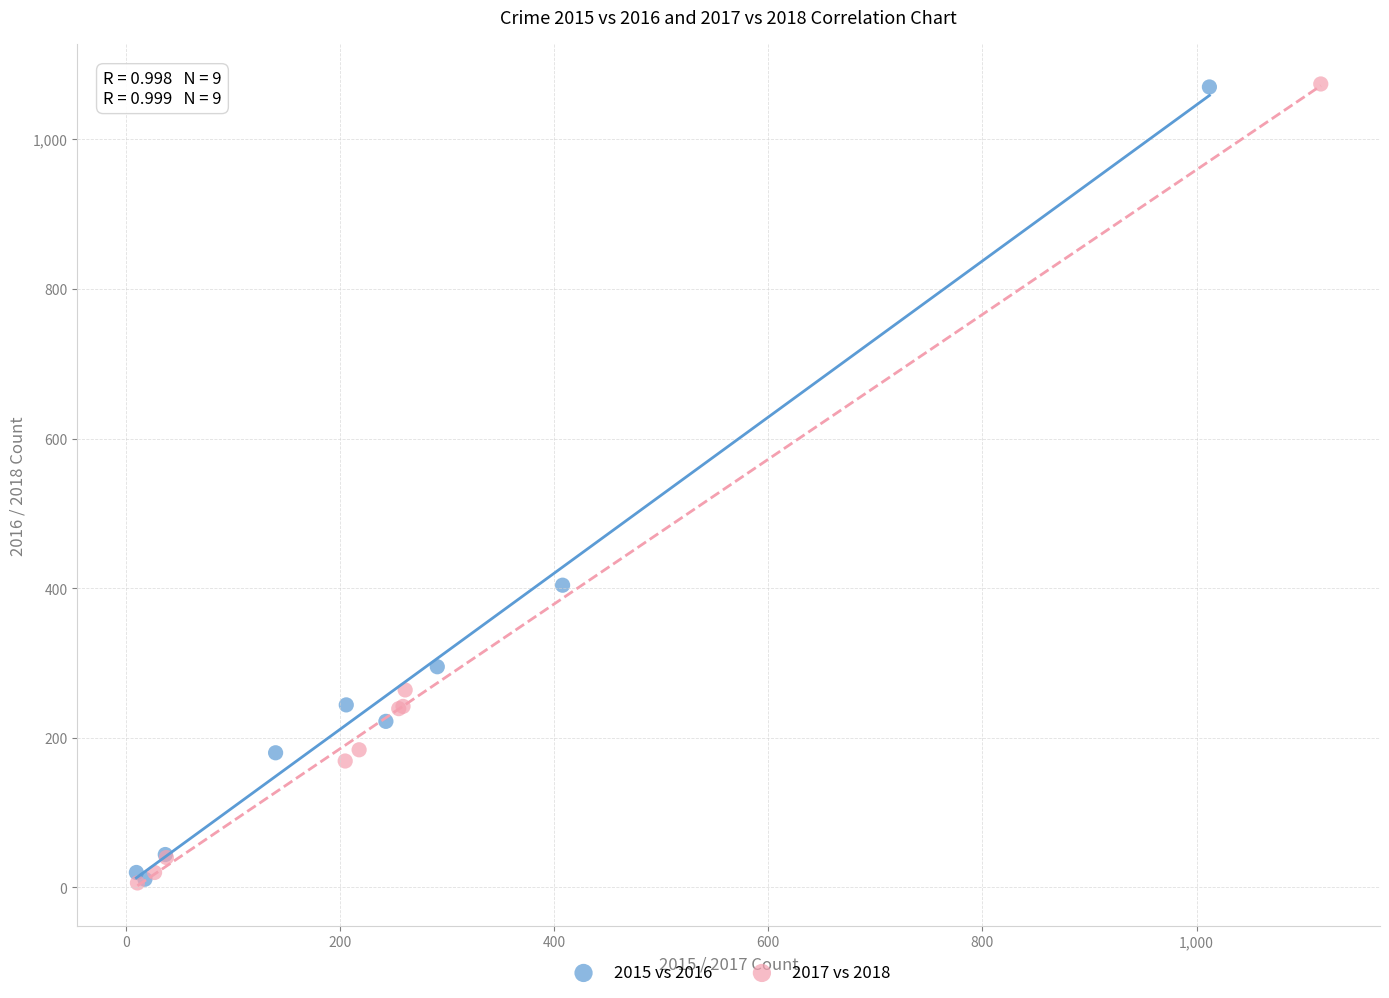

What are all the series names shown in the legend?

2015 vs 2016, 2017 vs 2018